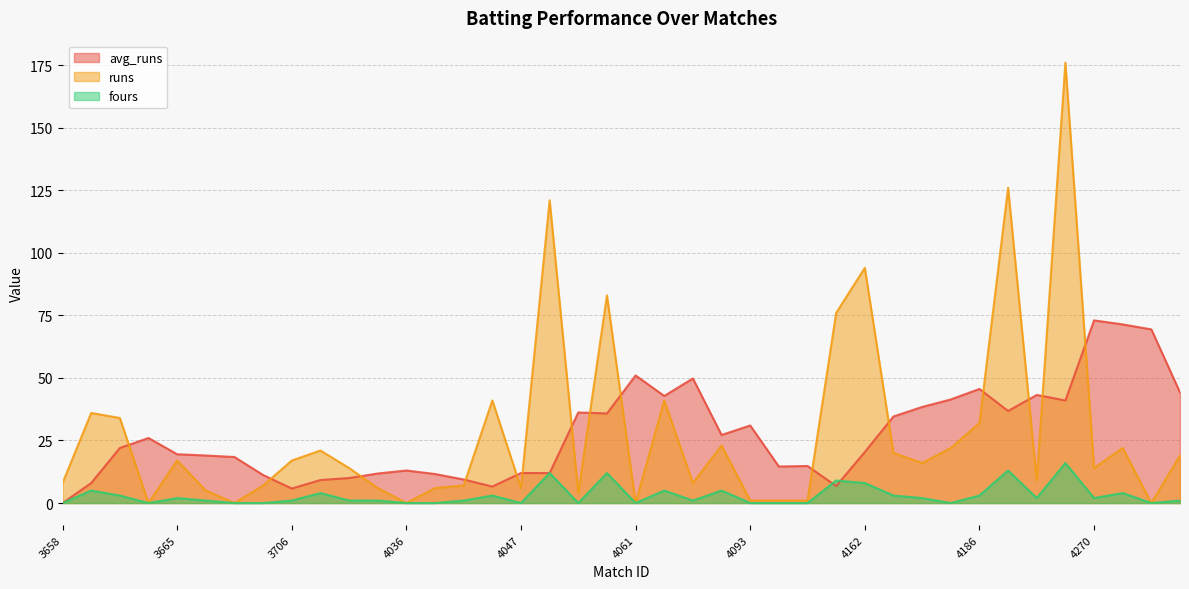

How many interior local valleys does the runs series have?

11